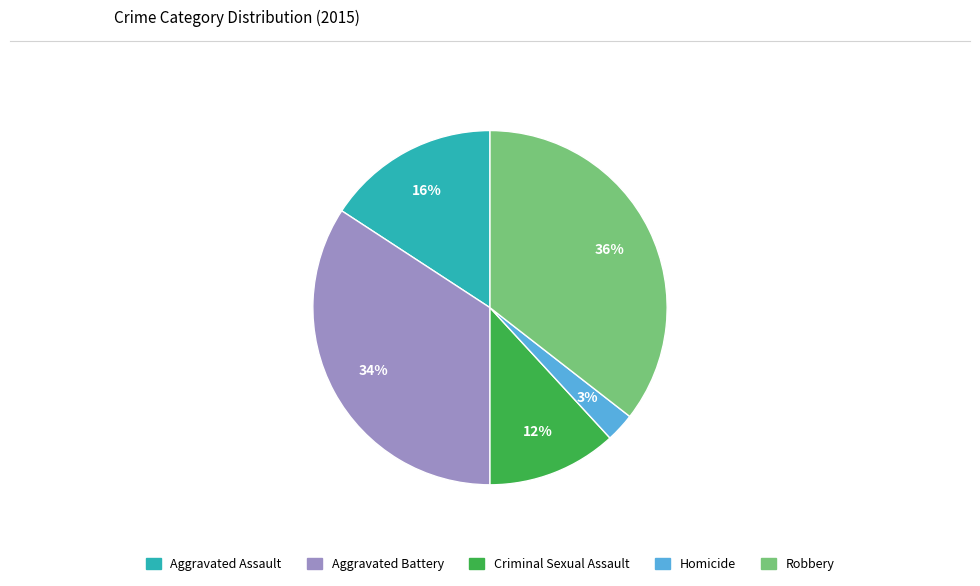

To the nearest percent, what is the combined percentage of Aggravated Assault and Aggravated Battery?

50%